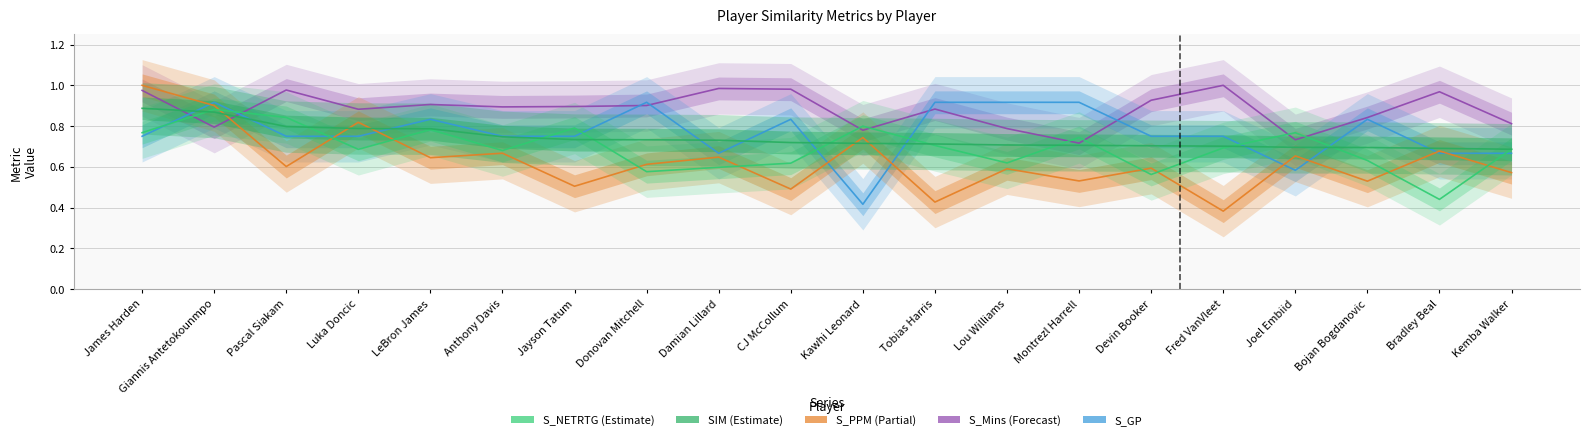

How many lines are shown in the chart?

5